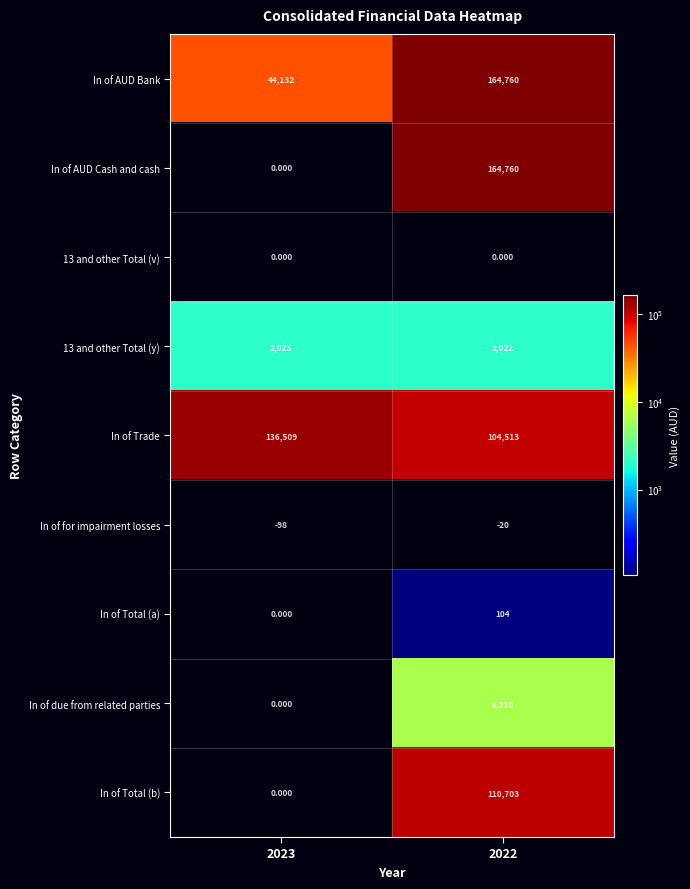

Which series changed the most between 2023 and 2022?

In of AUD Cash and cash